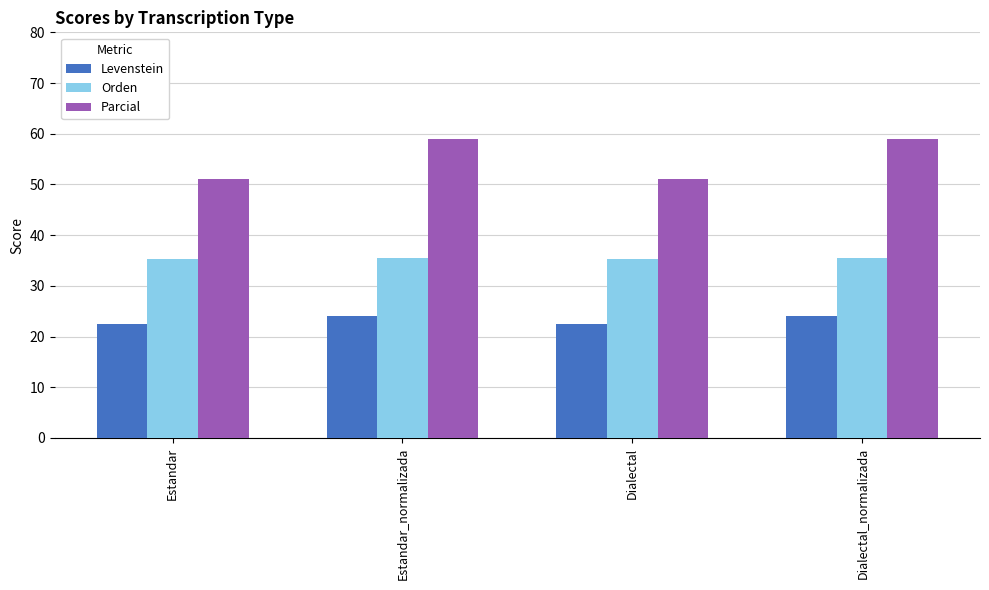

How many values in the Levenstein series are below 24?

2